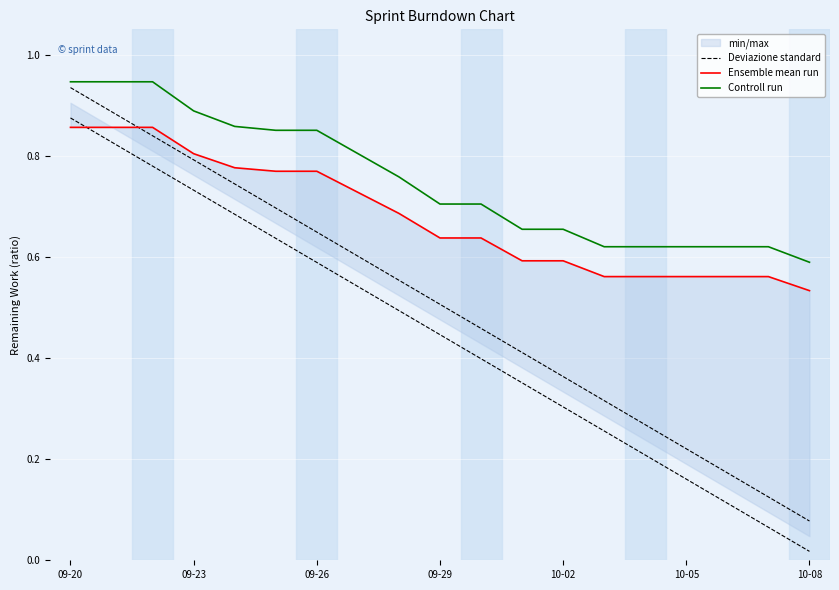

How many Controll run values are between 0 and 1?

19